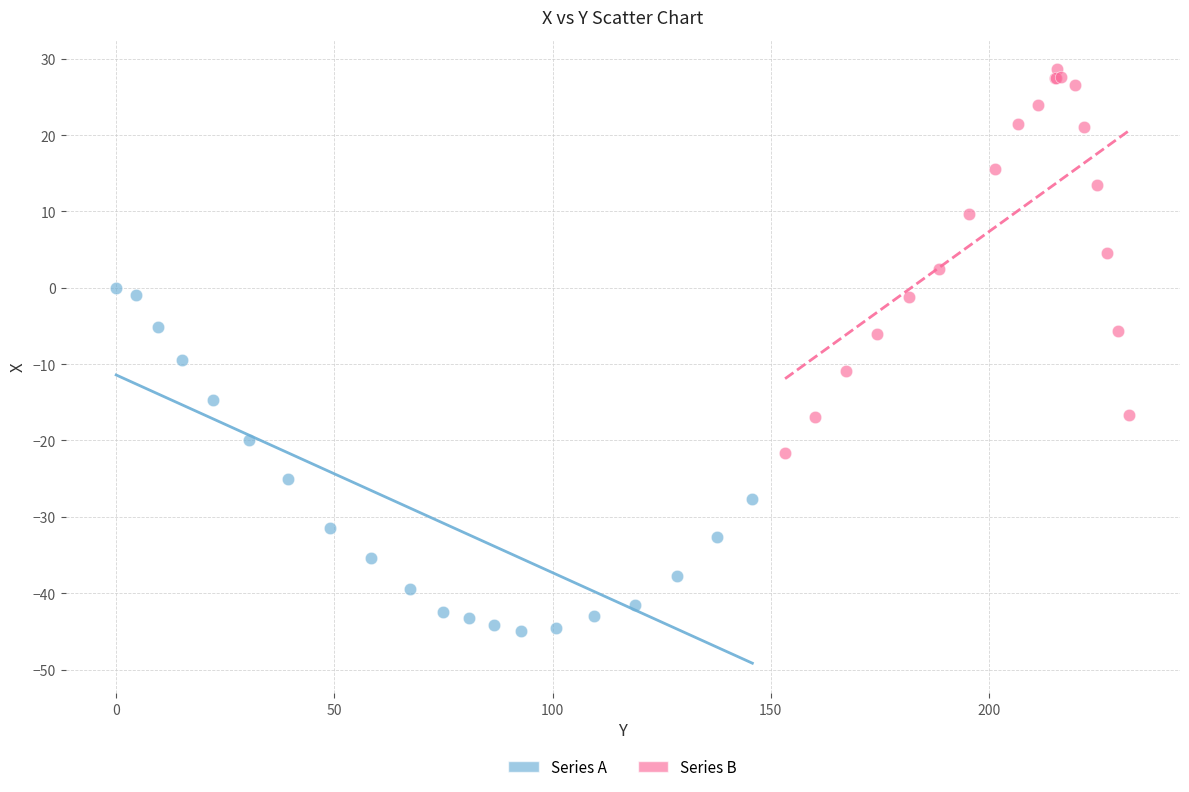

Which series contains the highest Y value?

Series B